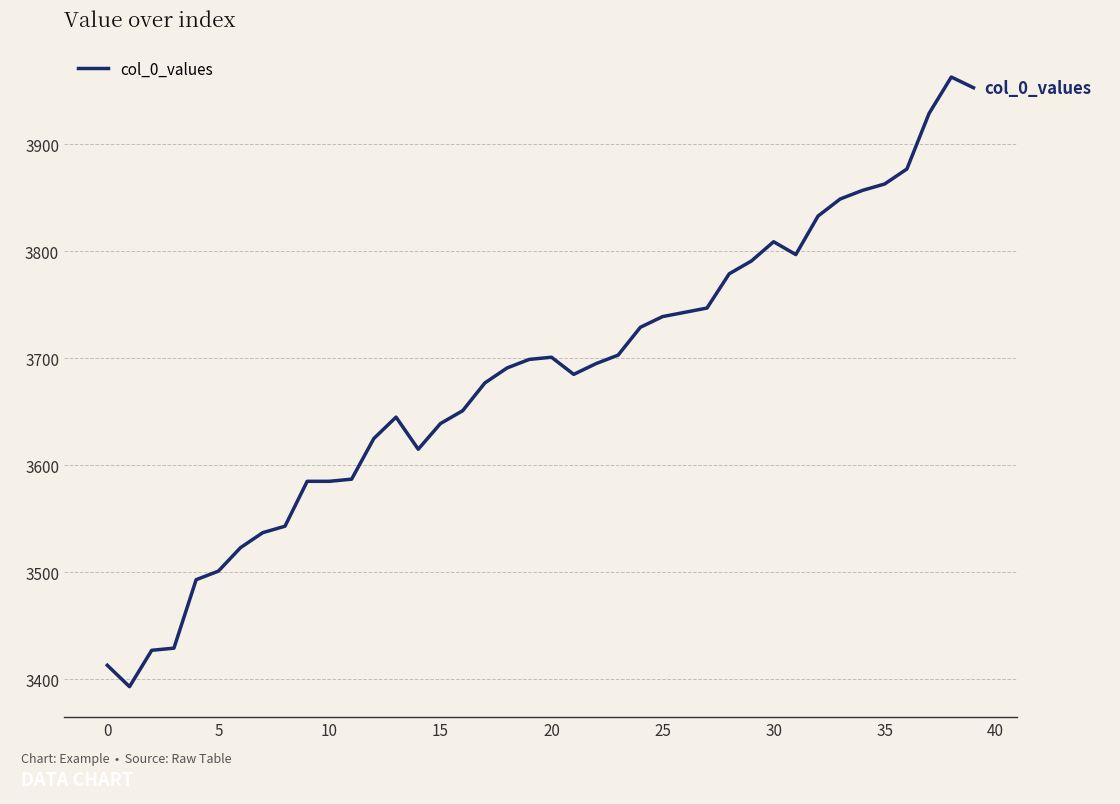

What is the difference between the maximum and minimum values?

570